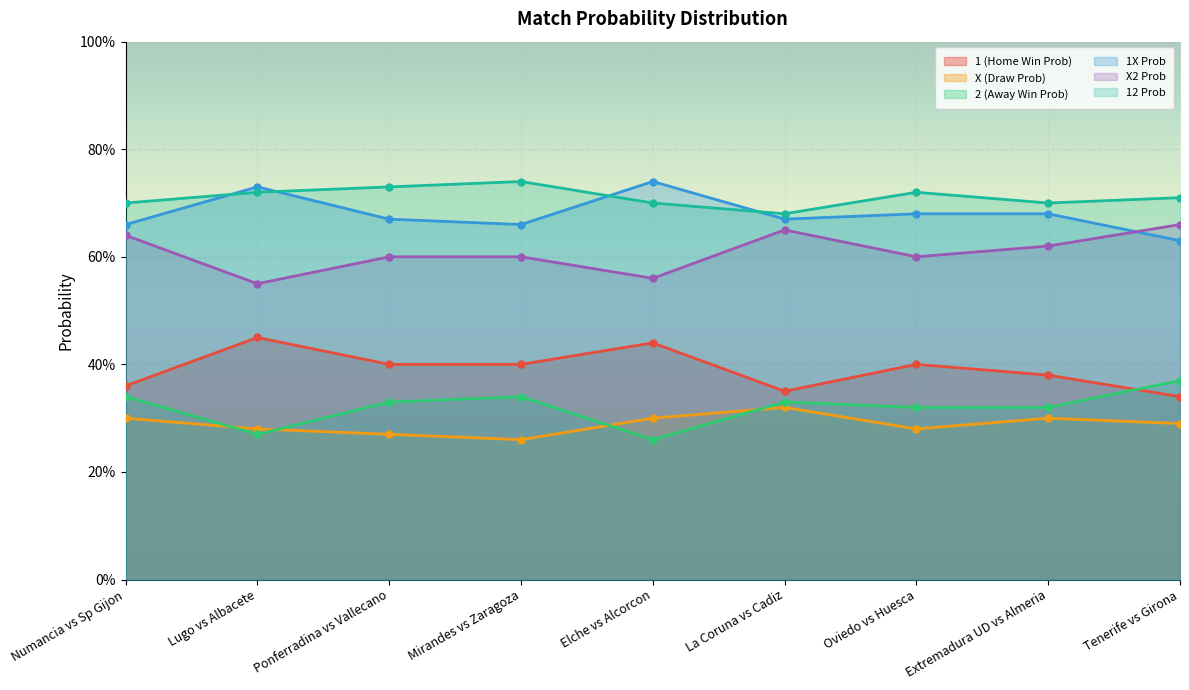

How many intersections are there between 1X Prob and 12 Prob?

4